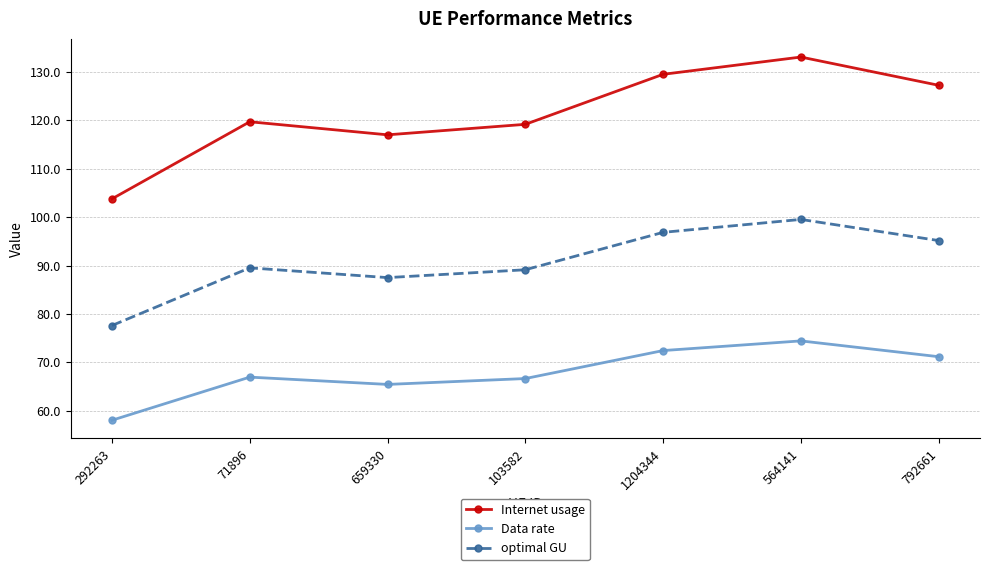

True or false: optimal GU and Data rate intersect in this chart.

False